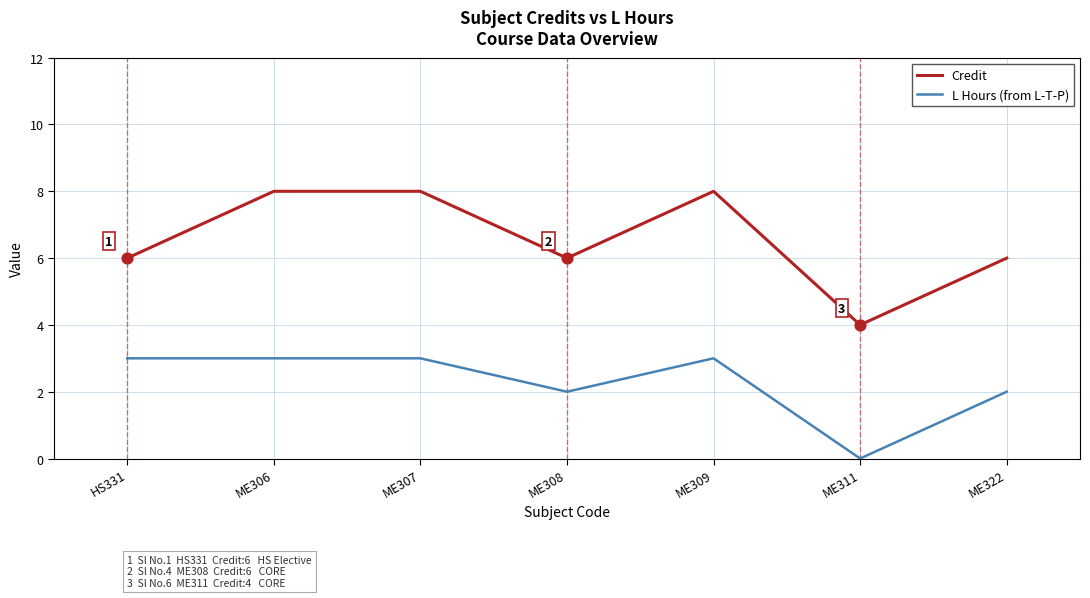

What is the spread (max minus min) of values at ME308?

4